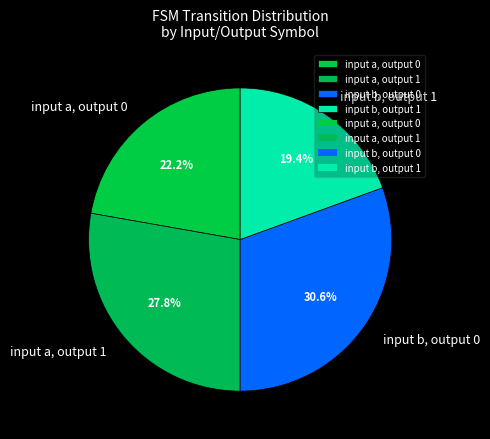

Does input a, output 1 represent more than half of the total?

No